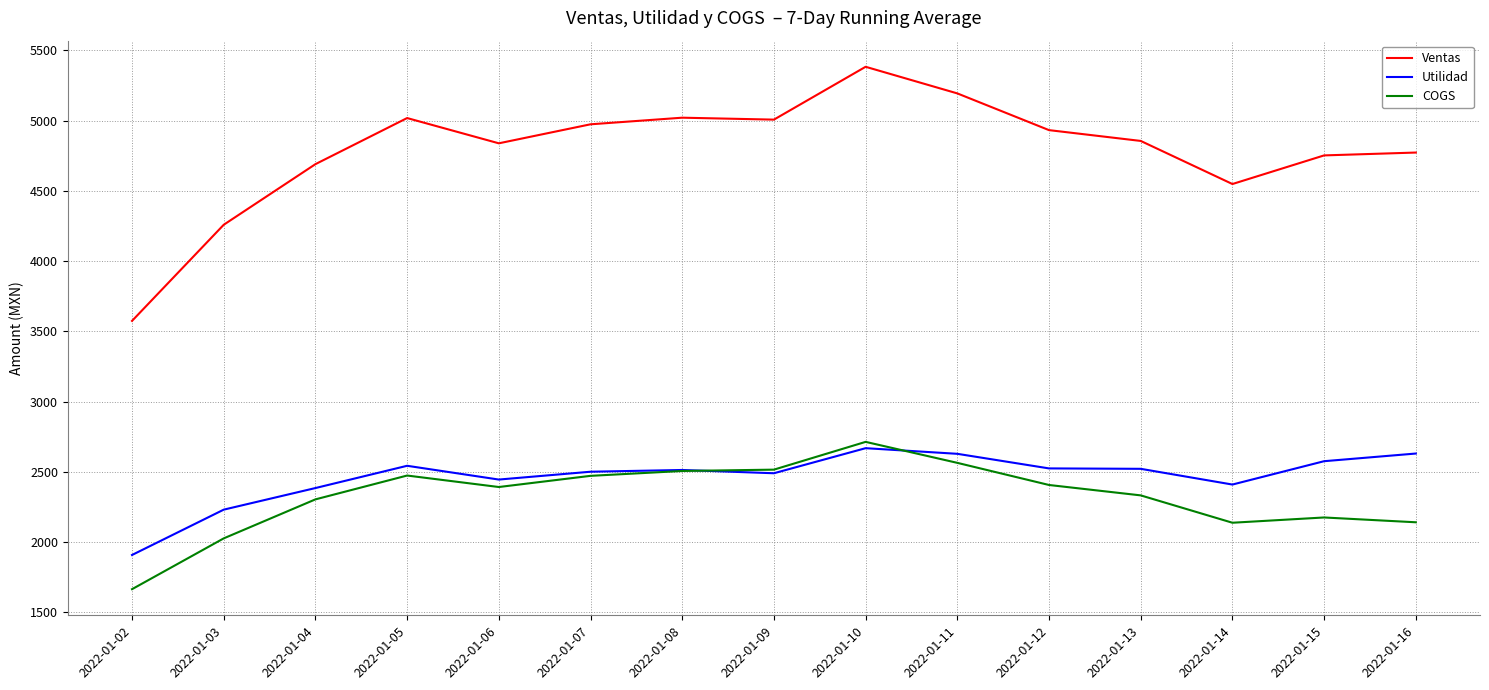

What is the difference between the second highest and second lowest values in the COGS series?

537.3